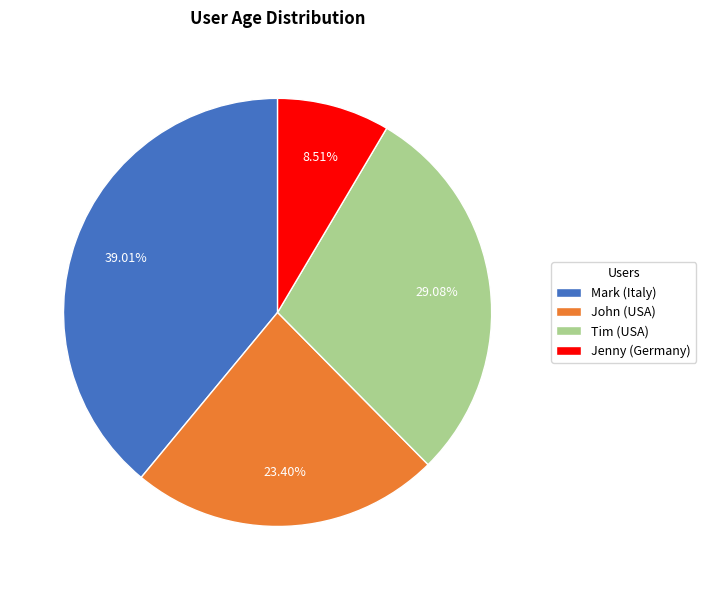

What is the largest slice in the pie chart?

Mark (Italy)